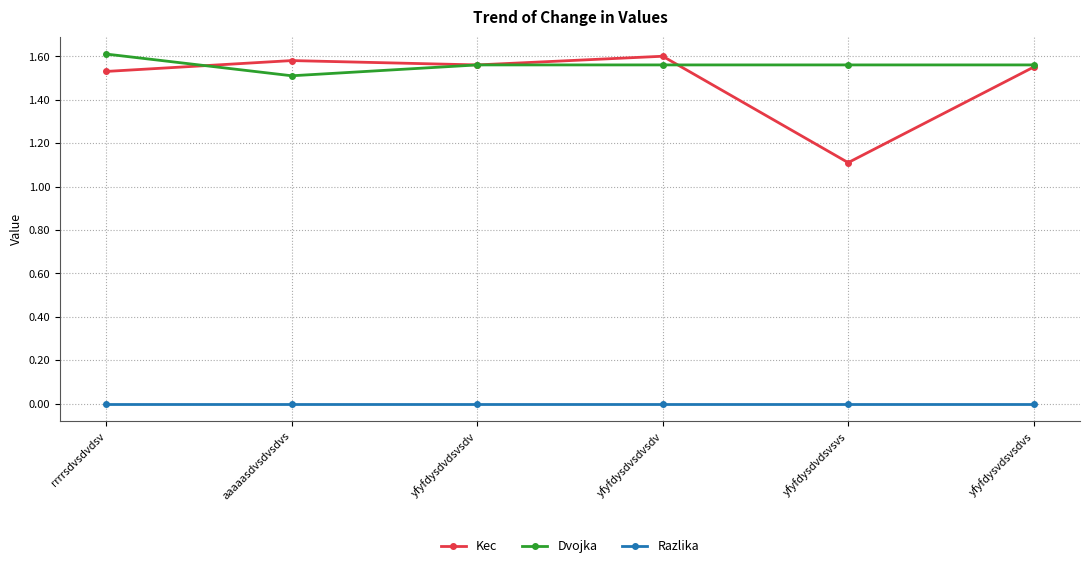

True or false: Dvojka has more than 2 interior local peaks.

False